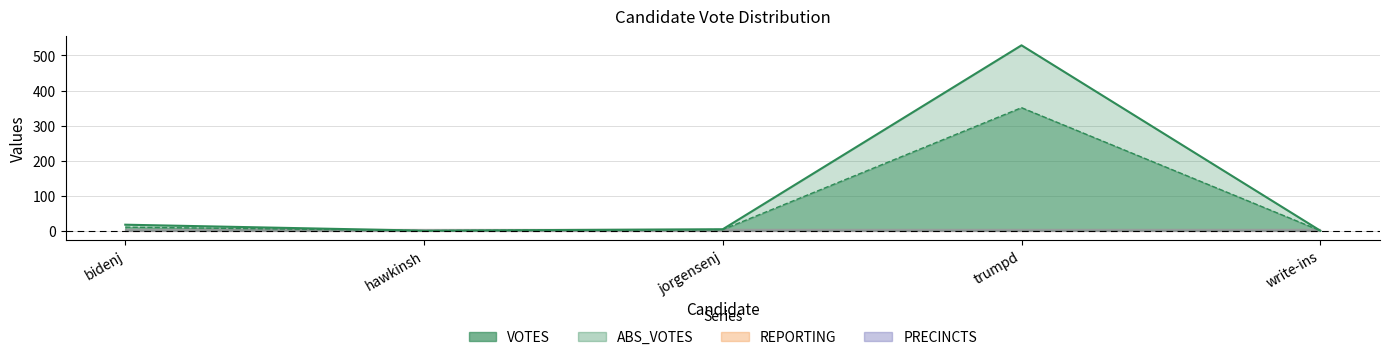

What is the difference between the maximum and second lowest values in the ABS_VOTES series?

351